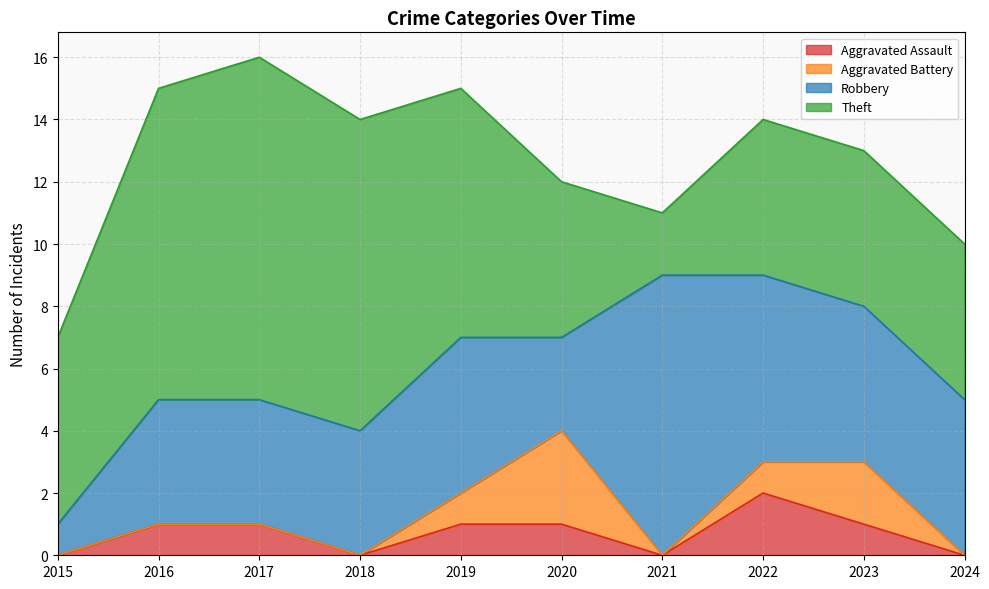

Count the number of categories in the chart.

10